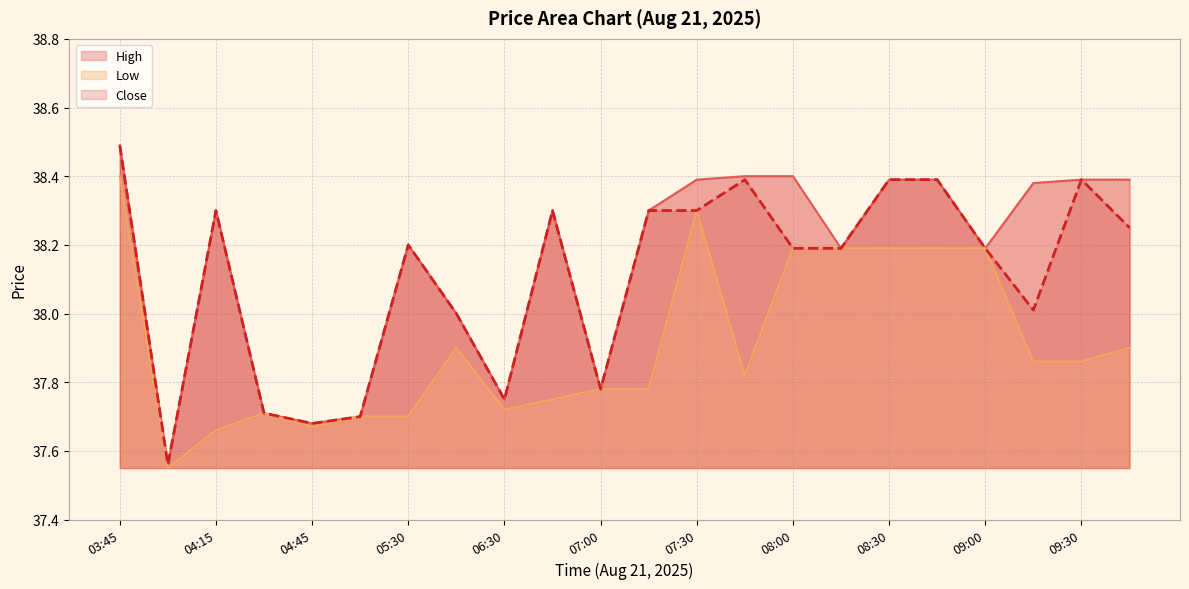

What is the value of the Close point at the 16th from the left?

38.2